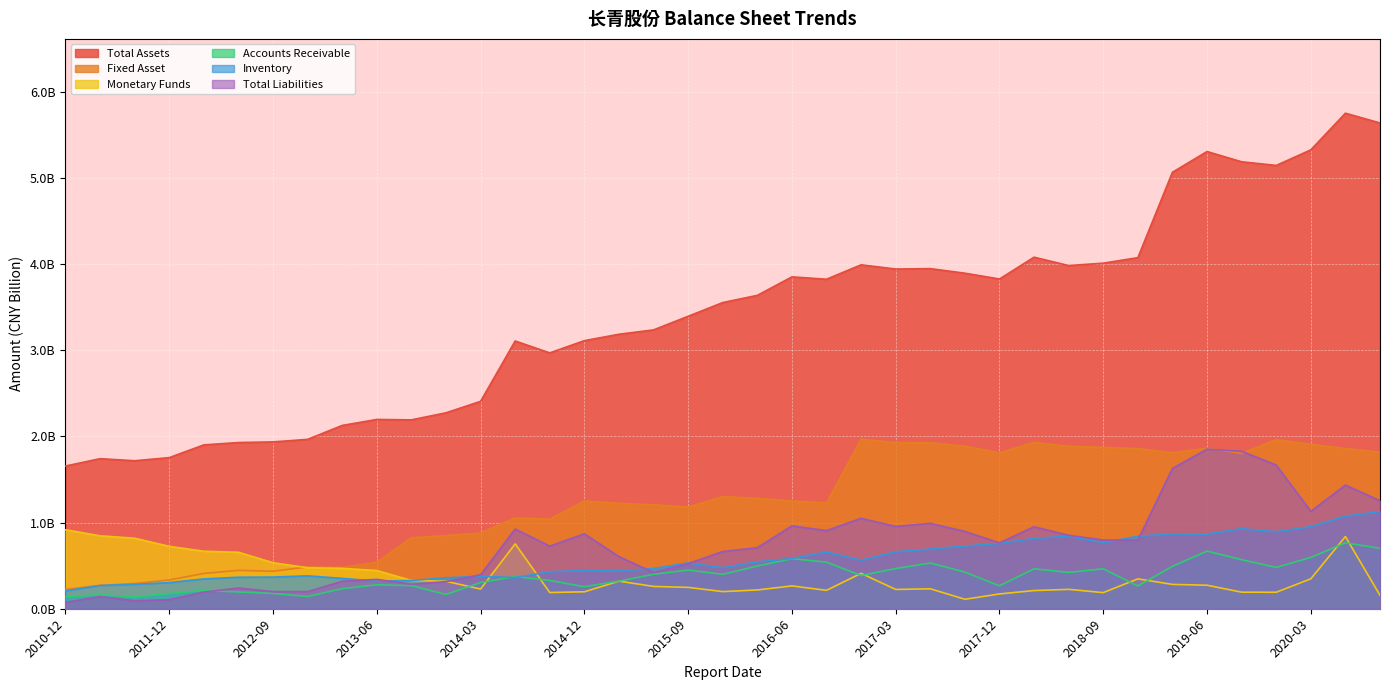

What is the label of the 34th point from the right?

2012-06-30